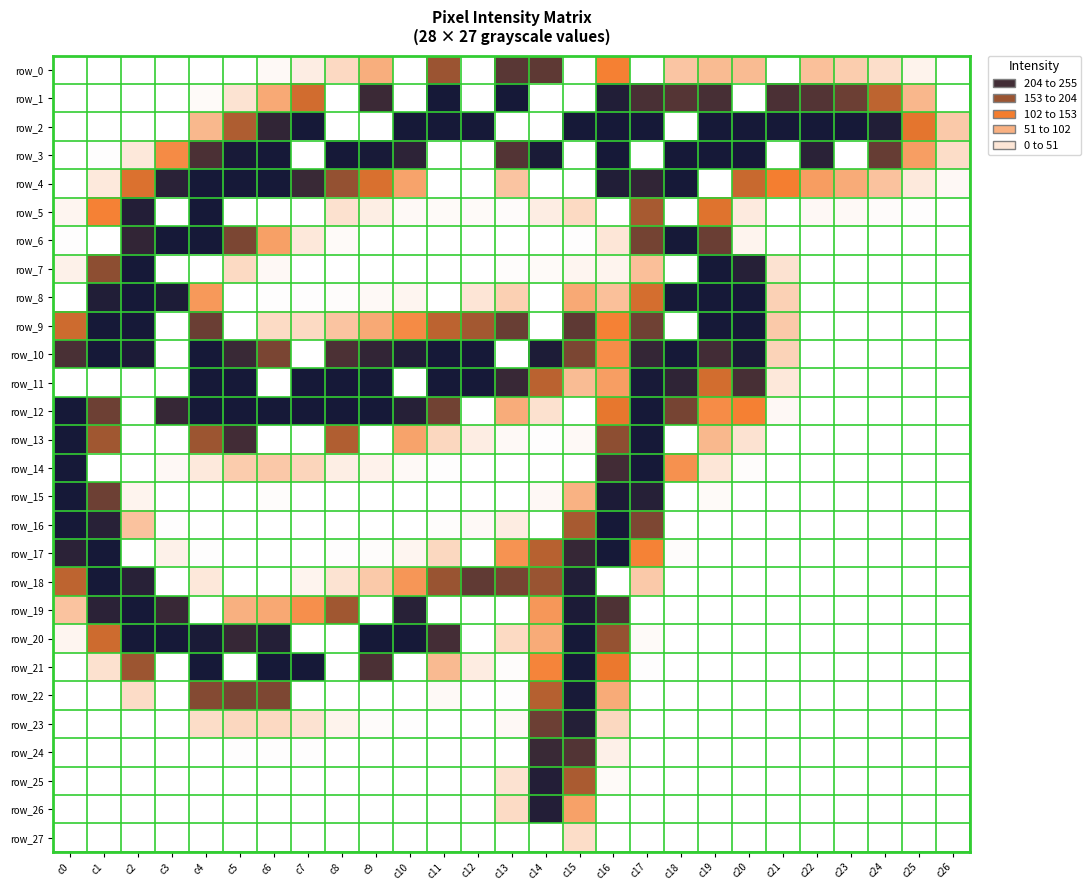

Which series has the widest spread of values?

row_1